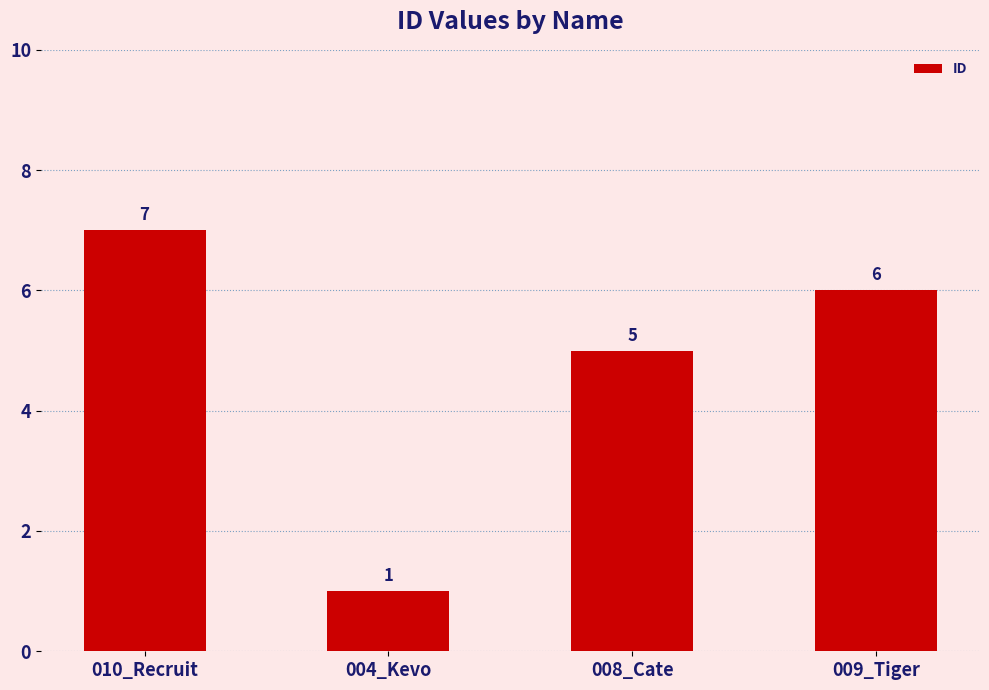

At which category does the chart reach its minimum across all series?

004_Kevo